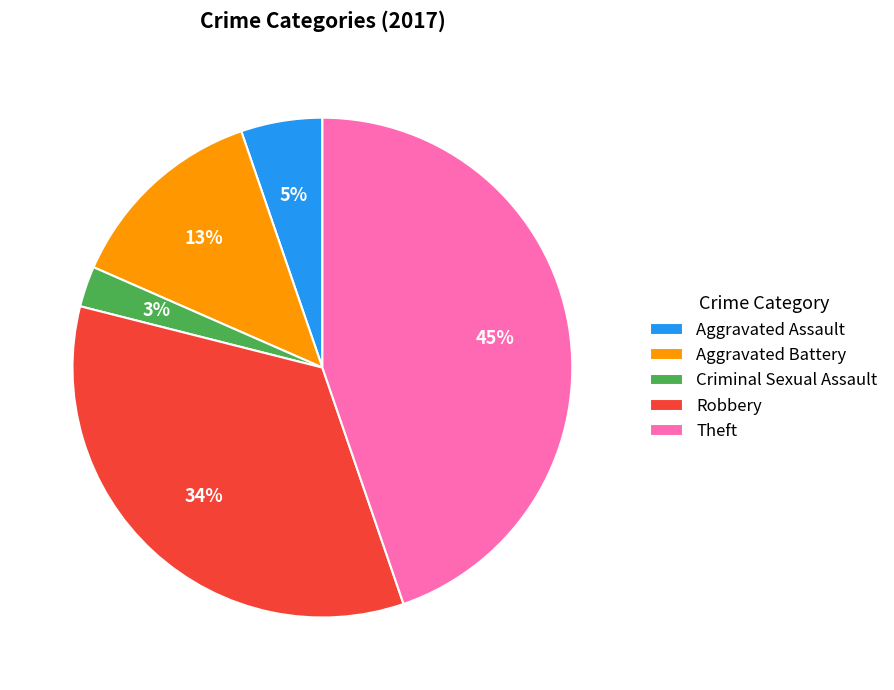

Is there a majority slice in this chart?

No